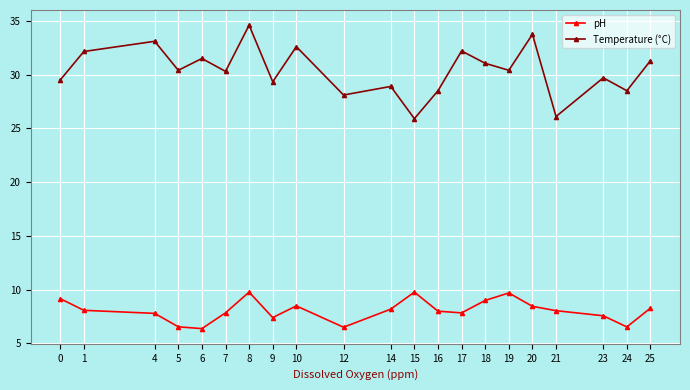

What is the value of the pH point at the 12th from the left?

9.8